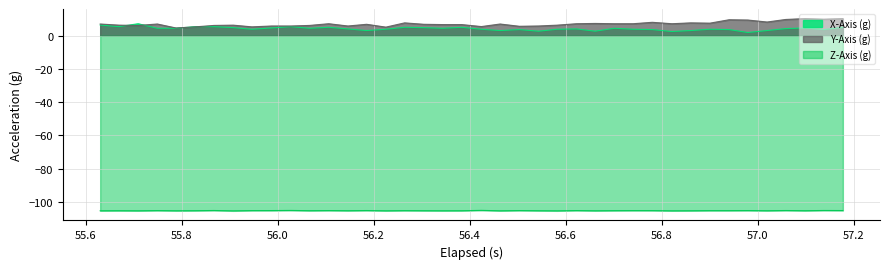

True or false: Z-Axis (g) and Y-Axis (g) cross at least once.

False